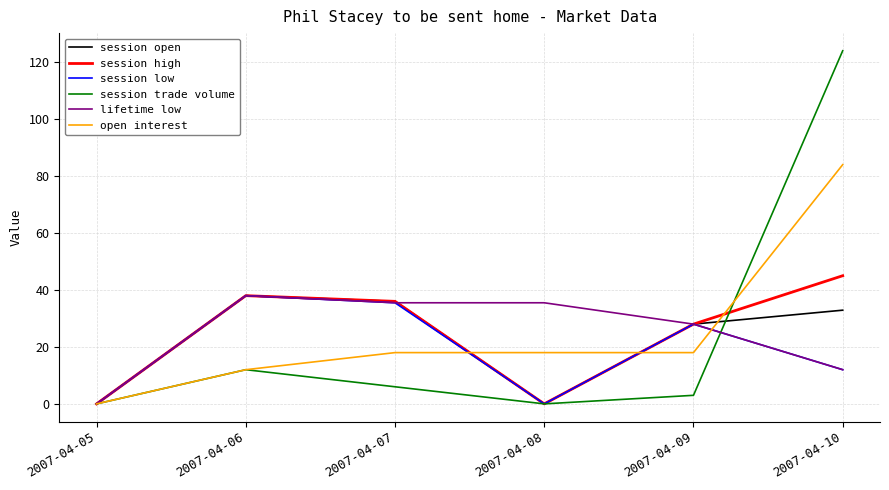

At which category is the sum across all series the highest?

2007-04-10